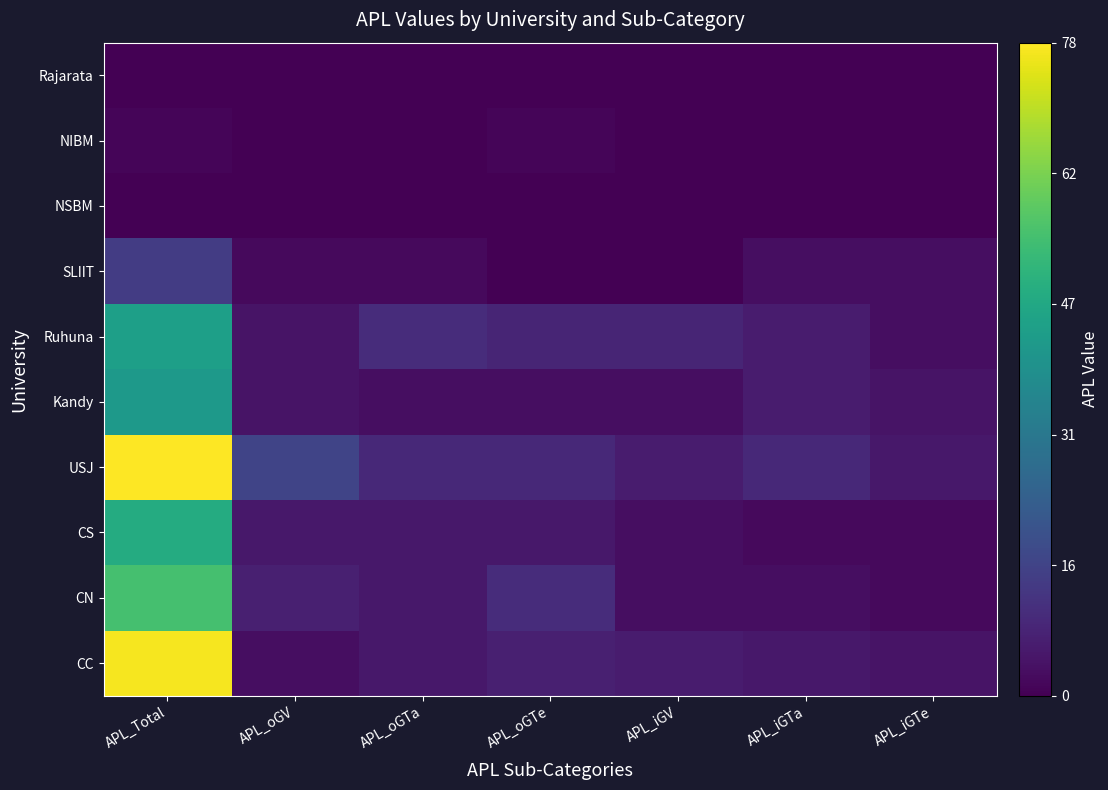

Which label corresponds to the smallest value in the chart?

APL_oGTe